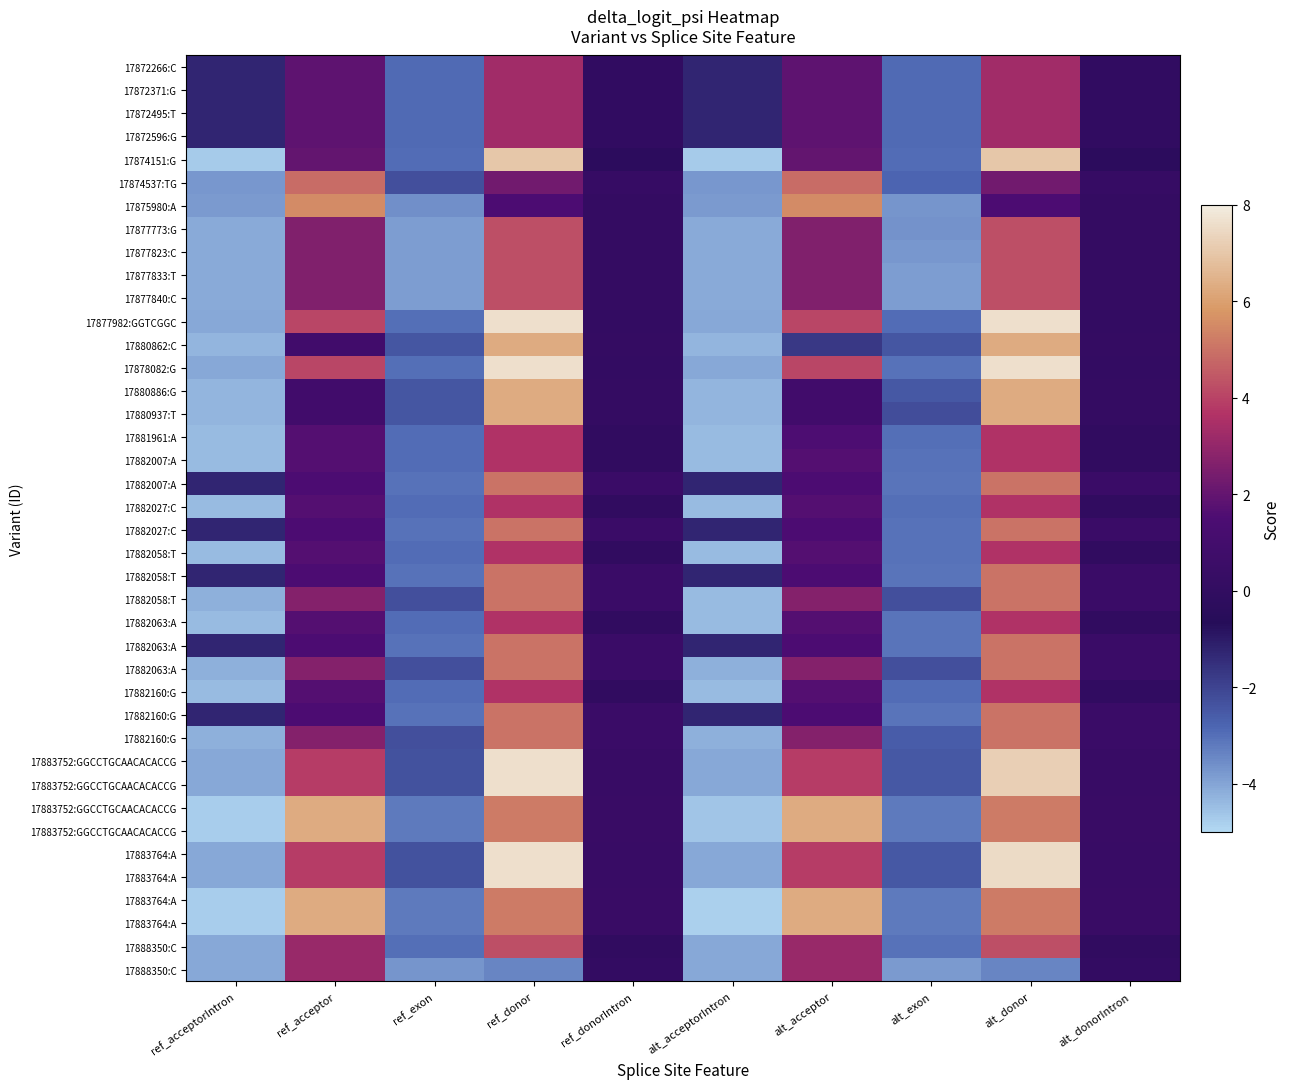

How many categories are shown in the chart?

10